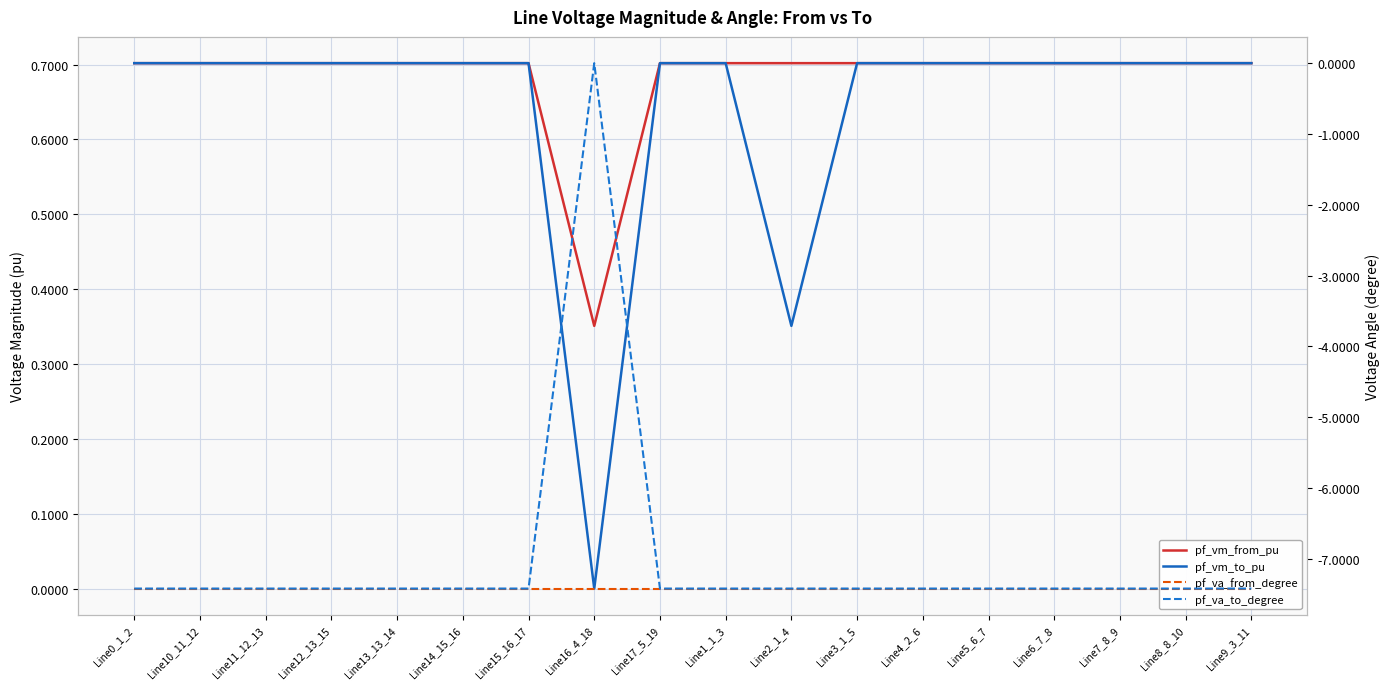

Which series has the largest range (max minus min)?

pf_va_to_degree